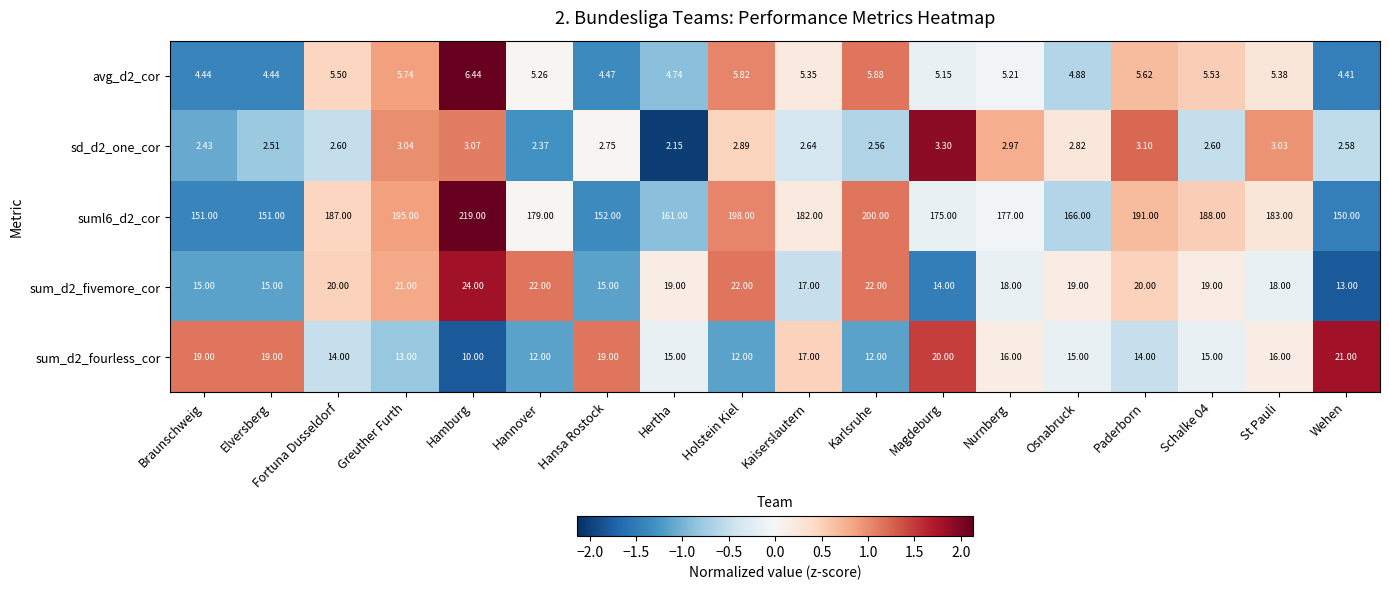

At St Pauli, list the series in order from largest to smallest.

suml6_d2_cor, sum_d2_fivemore_cor, sum_d2_fourless_cor, avg_d2_cor, sd_d2_one_cor